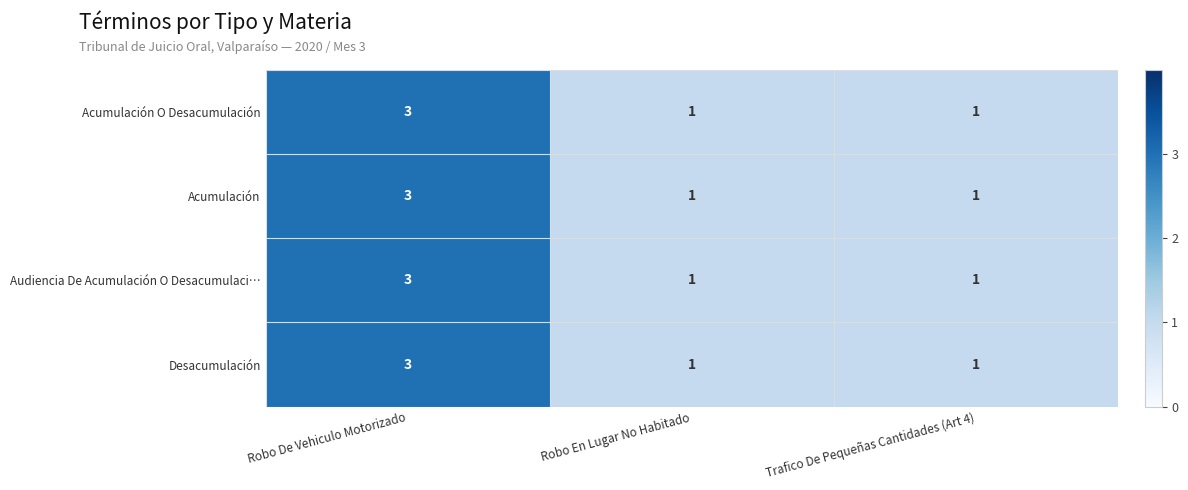

At which category is the sum across all series the highest?

Robo De Vehiculo Motorizado